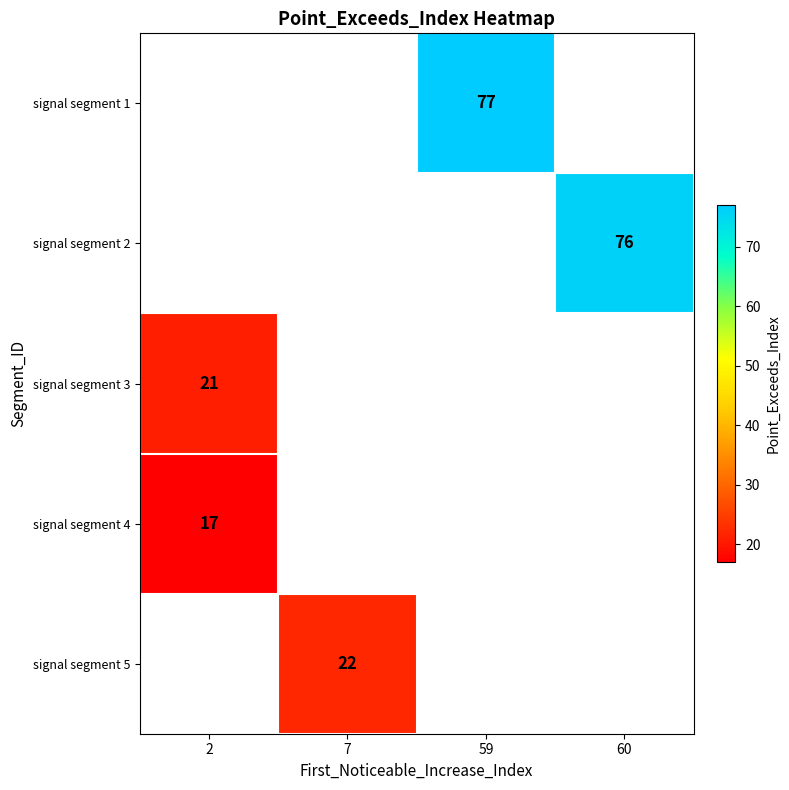

True or false: signal segment 5 has a value of 5 at 7.

False